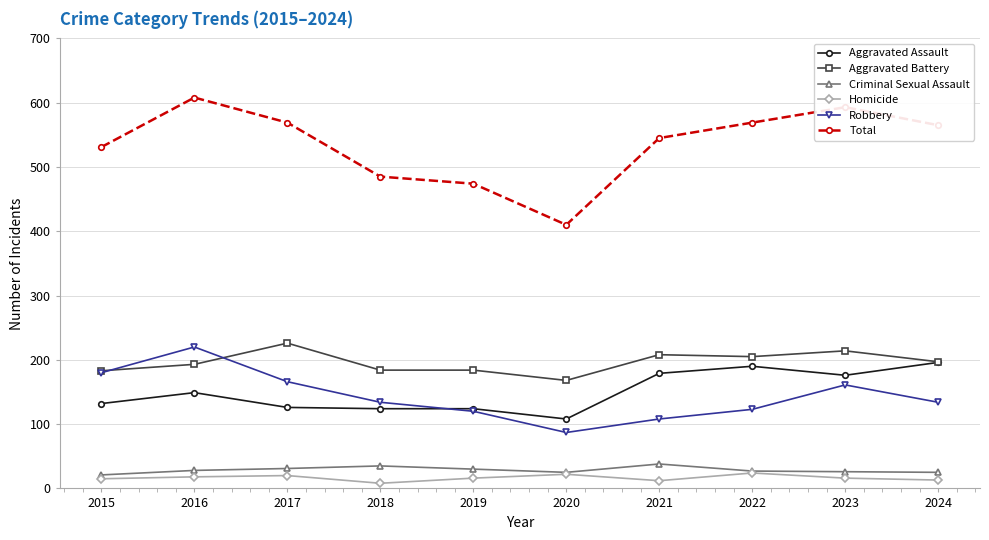

Is the value of Robbery at 2019 greater than the value of Criminal Sexual Assault at 2024?

Yes